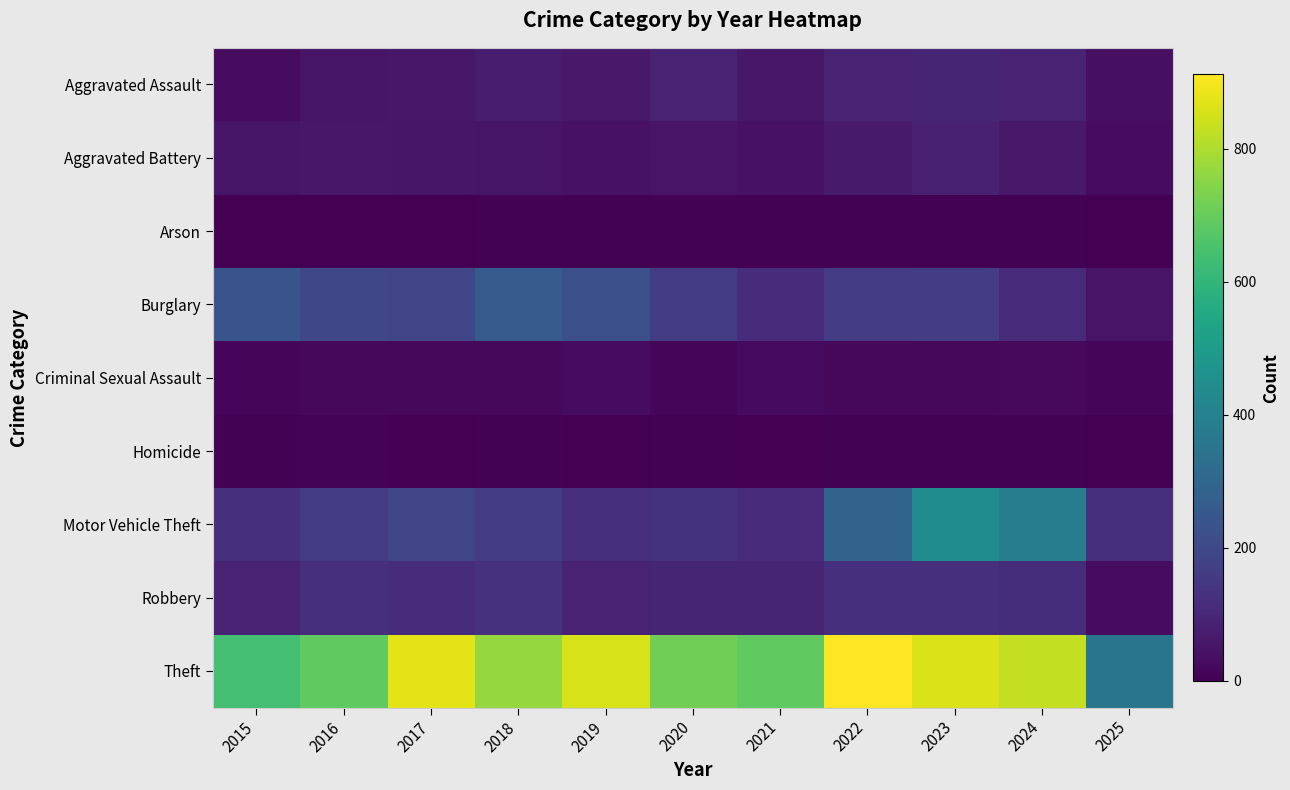

Which series has the largest range (max minus min)?

Theft